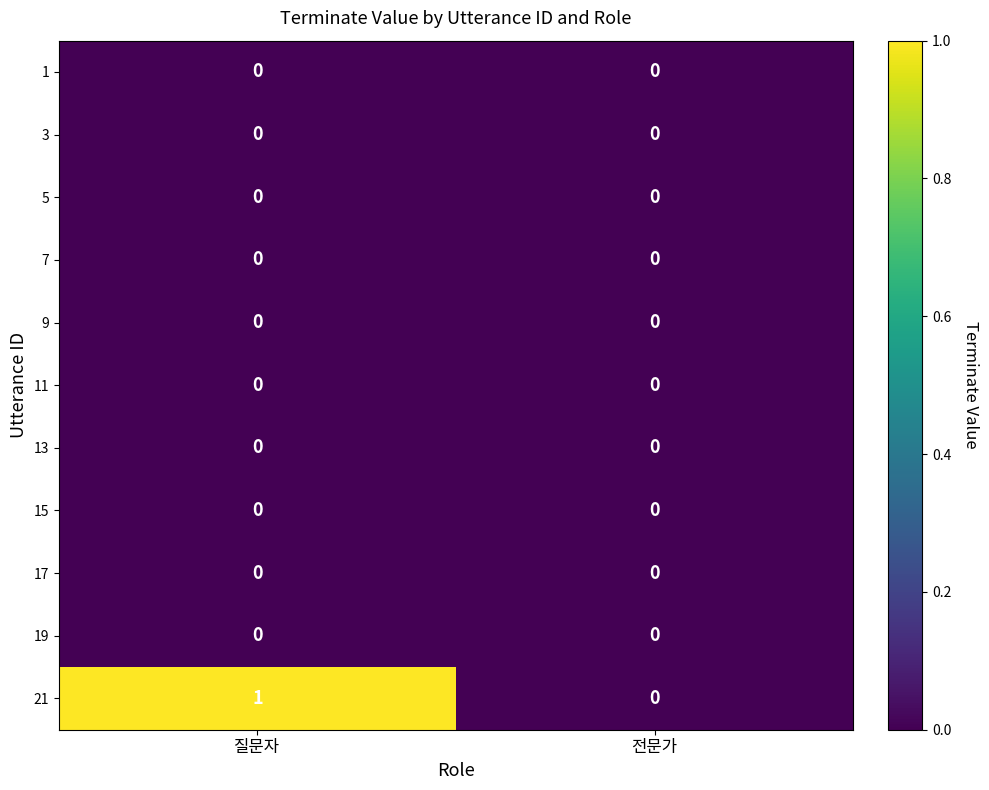

Which series has the widest spread of values?

21